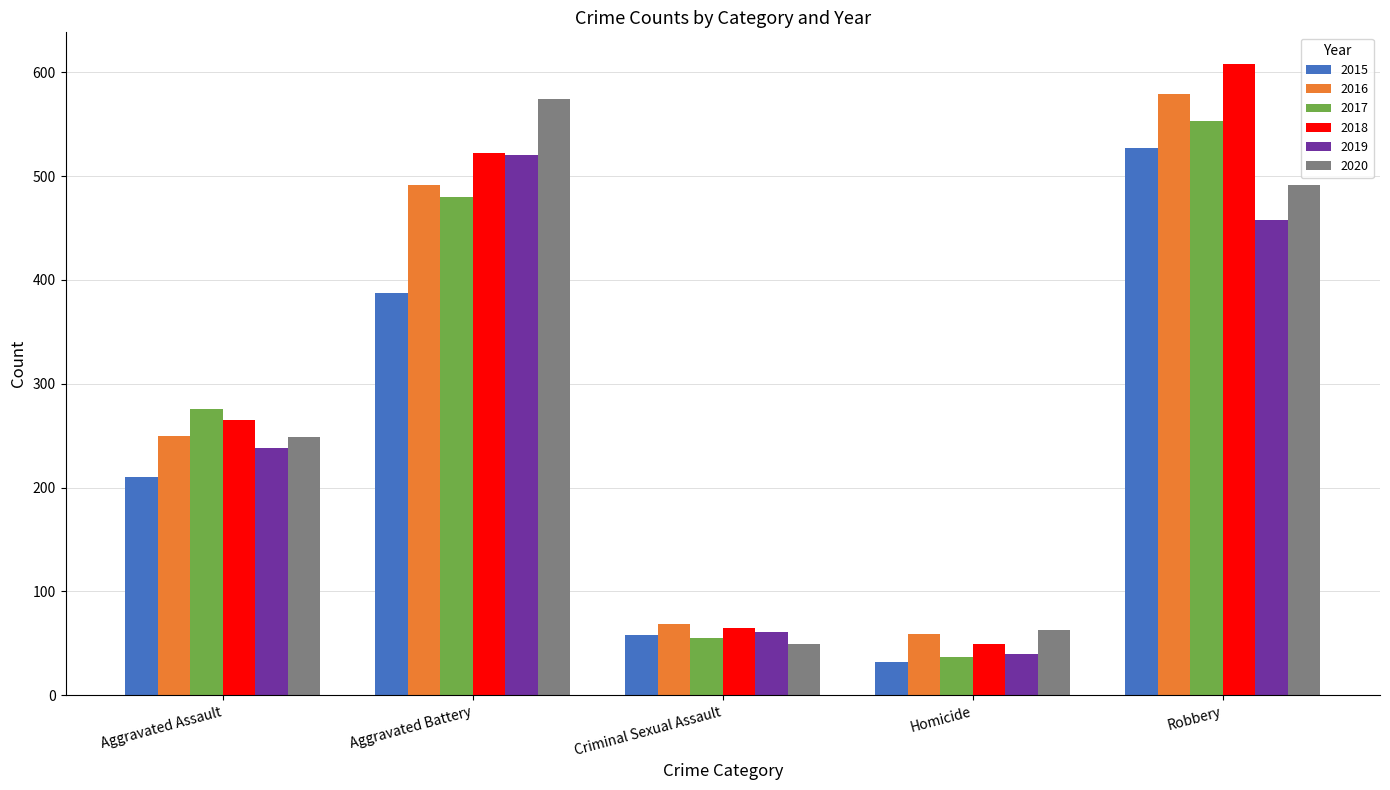

Reading left to right, transcribe all the data shown in this chart.

2015: Aggravated Assault=210	Aggravated Battery=387	Criminal Sexual Assault=58	Homicide=32	Robbery=527
2016: Aggravated Assault=250	Aggravated Battery=491	Criminal Sexual Assault=69	Homicide=59	Robbery=579
2017: Aggravated Assault=276	Aggravated Battery=480	Criminal Sexual Assault=55	Homicide=37	Robbery=553
2018: Aggravated Assault=265	Aggravated Battery=522	Criminal Sexual Assault=65	Homicide=49	Robbery=608
2019: Aggravated Assault=238	Aggravated Battery=520	Criminal Sexual Assault=61	Homicide=40	Robbery=458
2020: Aggravated Assault=249	Aggravated Battery=574	Criminal Sexual Assault=49	Homicide=63	Robbery=491